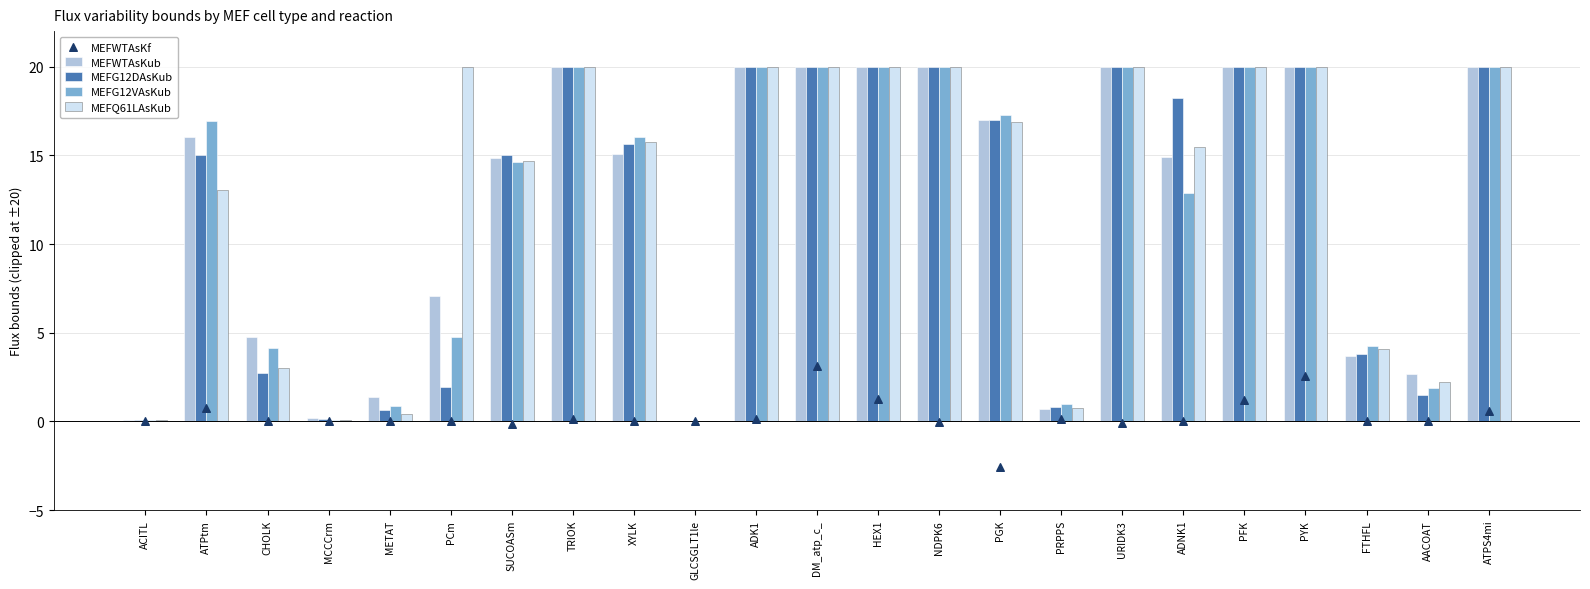

Which series has the widest spread of Y values?

MEFG12VAsKub